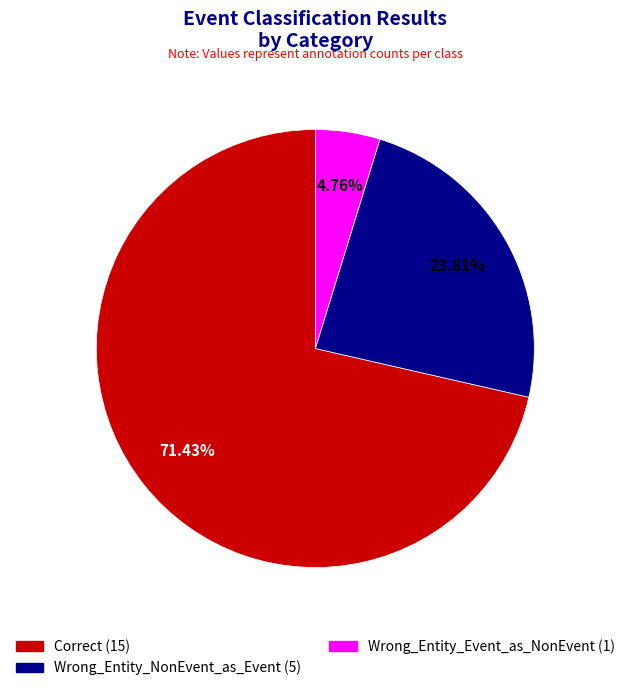

Is there a majority slice in this chart?

Yes